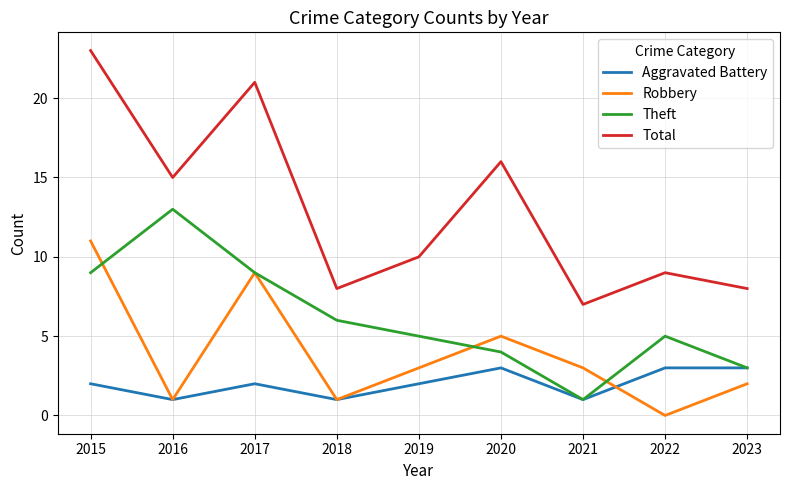

Where is the first local minimum for Aggravated Battery?

2016